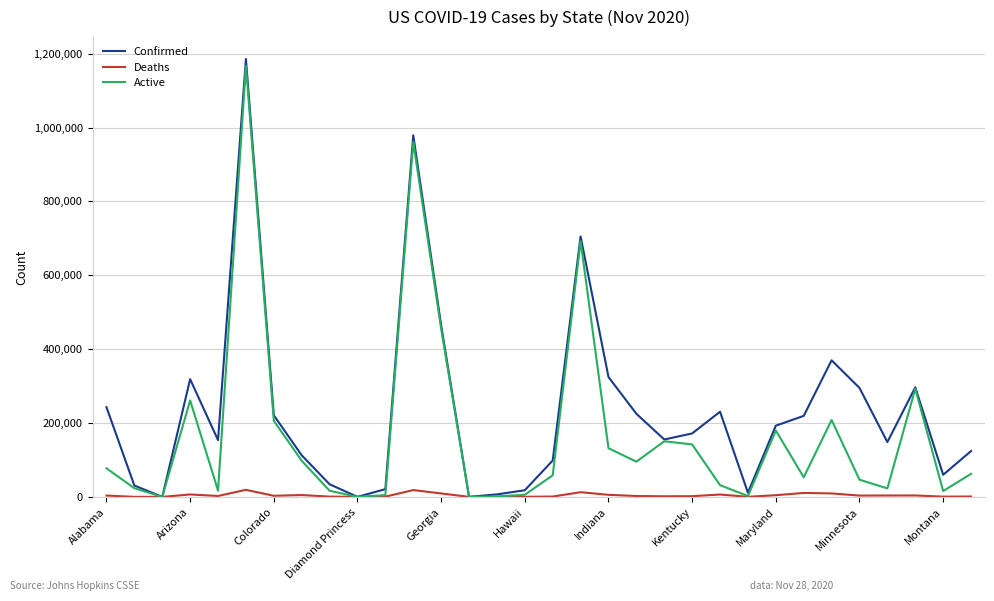

What are all the series names shown in the legend?

Confirmed, Deaths, Active